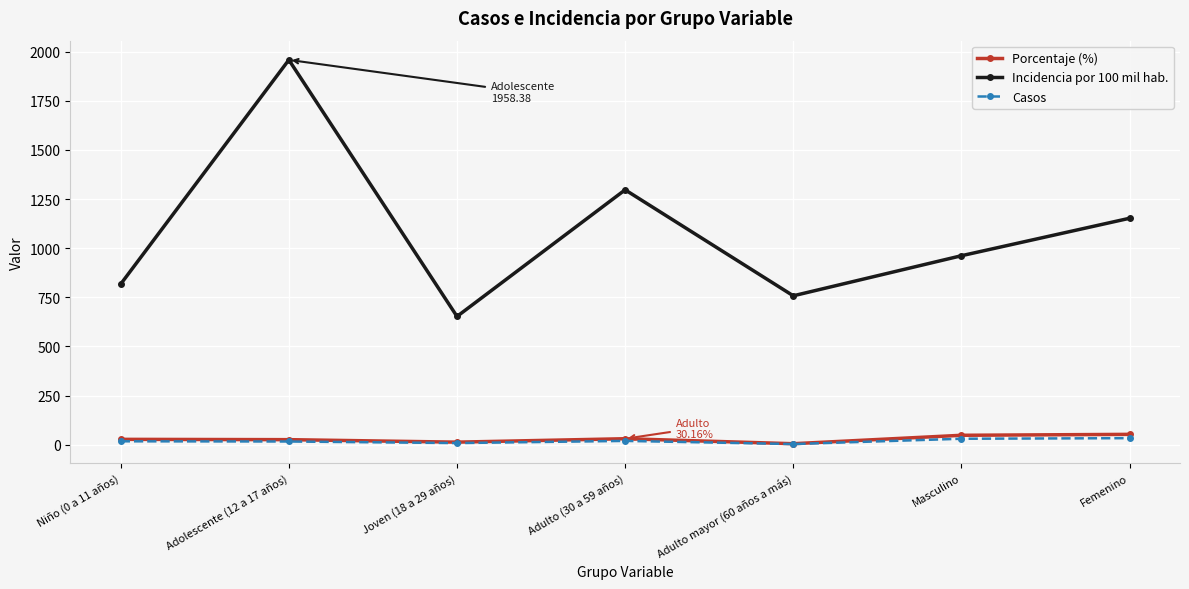

How many interior local peaks does the Incidencia por 100 mil hab. series have?

2